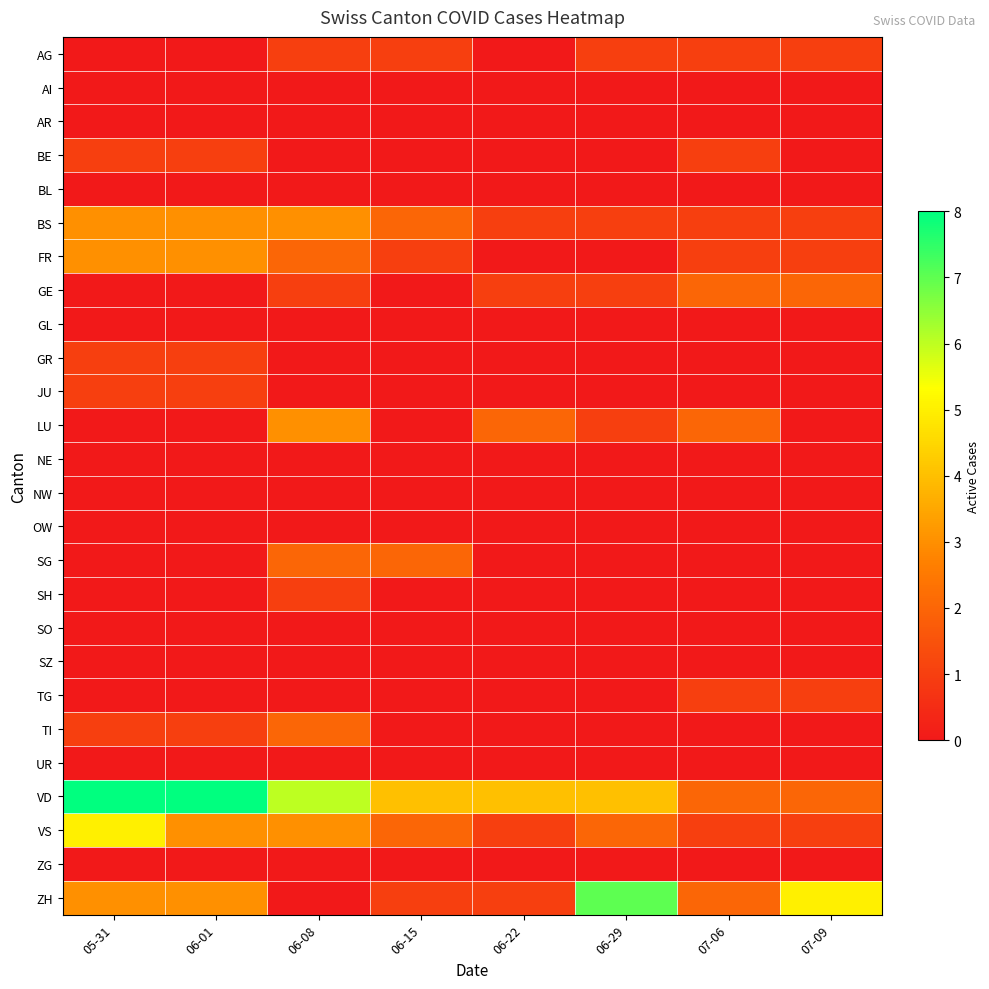

Between 06-29 and 05-31, which is larger?

06-29